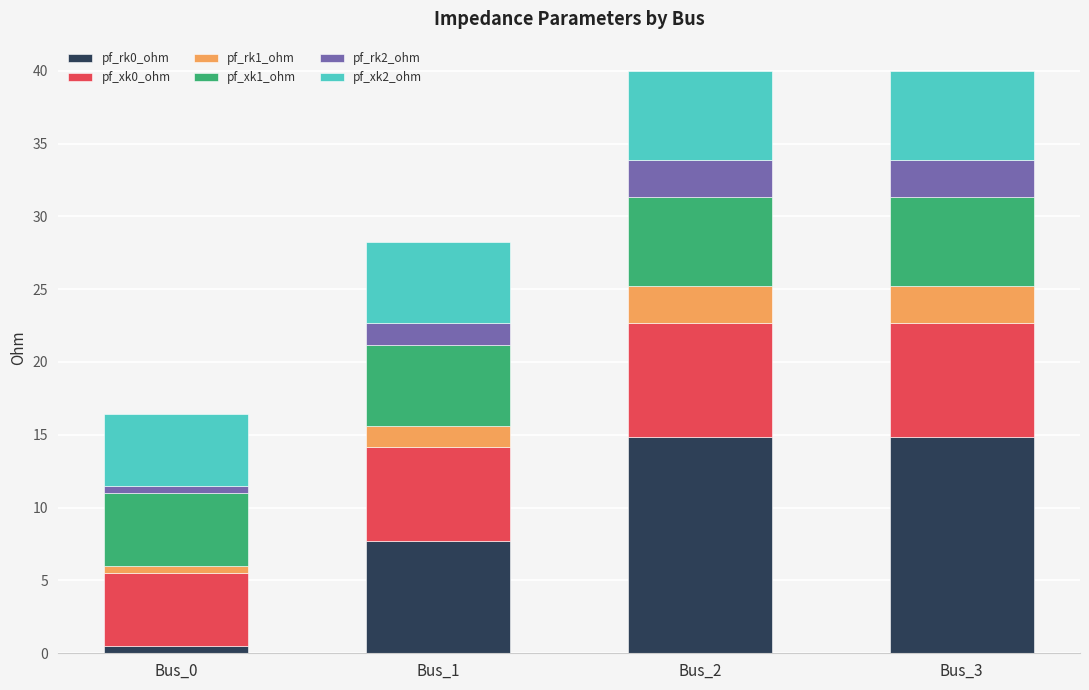

What is the difference between the maximum and minimum values in the pf_rk0_ohm series?

14.3